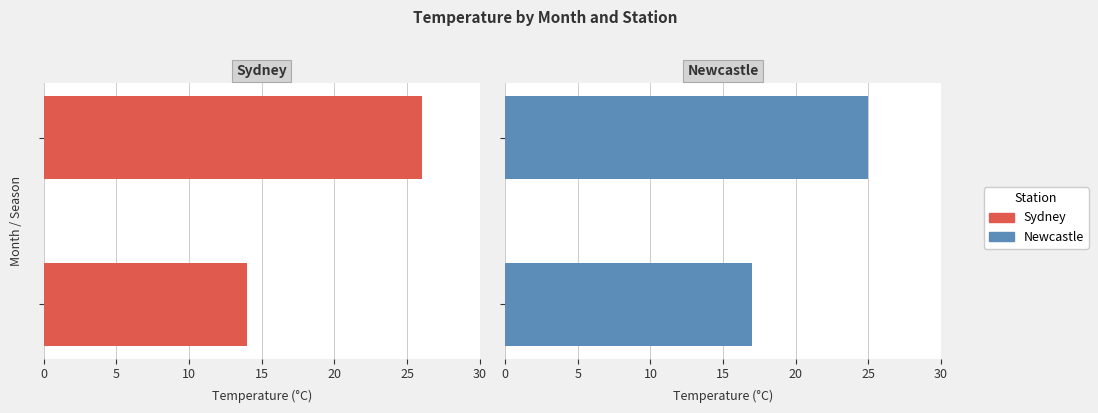

Are the bars grouped side by side (vs. stacked)?

Yes